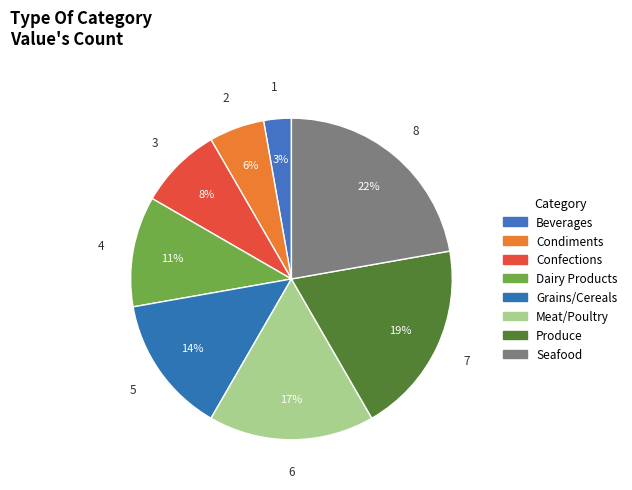

True or false: Dairy Products accounts for 18% of the total.

False